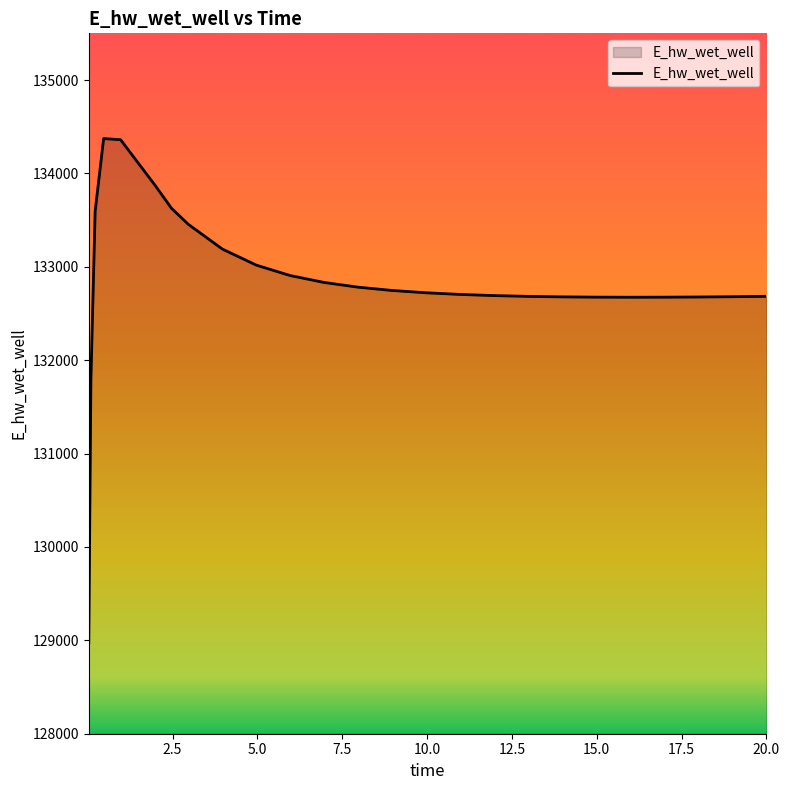

What is the greatest value displayed?

134373.0